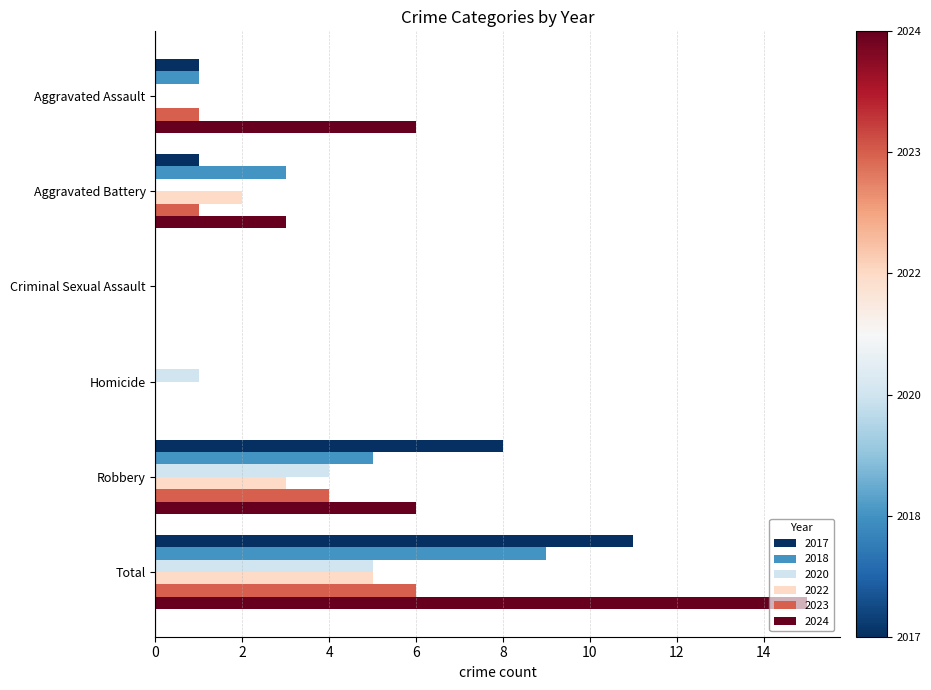

The value of 2024 at Robbery is 6. True or false?

True